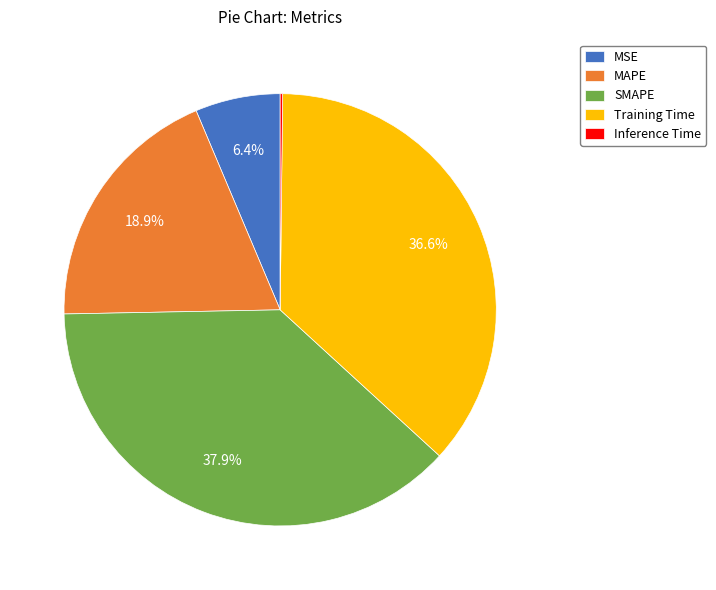

Combined, what portion of the pie is SMAPE and Training Time?

74.5%